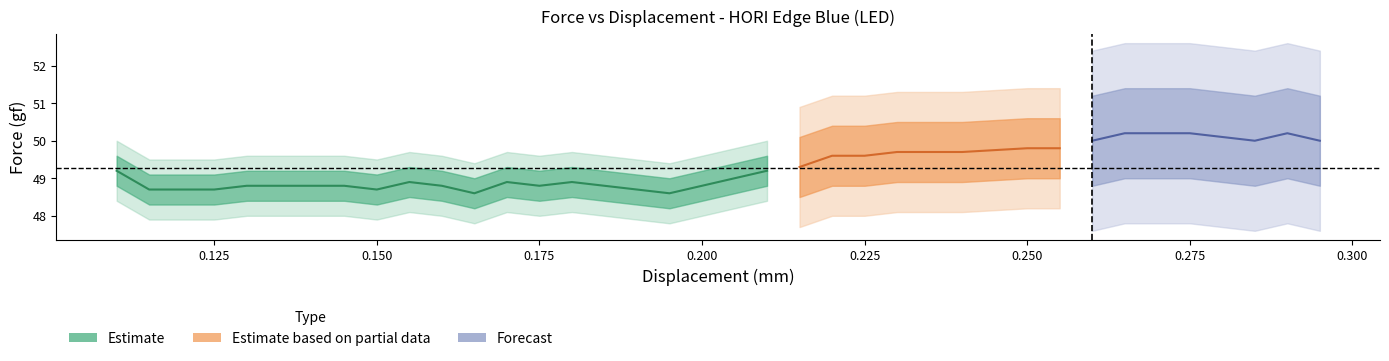

True or false: displacement and mod_dis cross at least once.

False